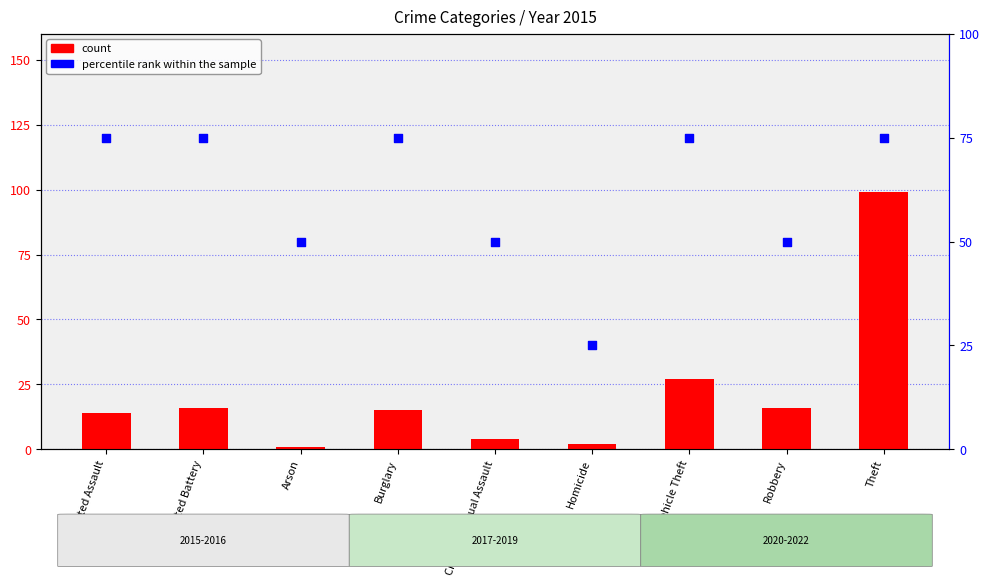

At how many categories does at least one series exceed 25?

8